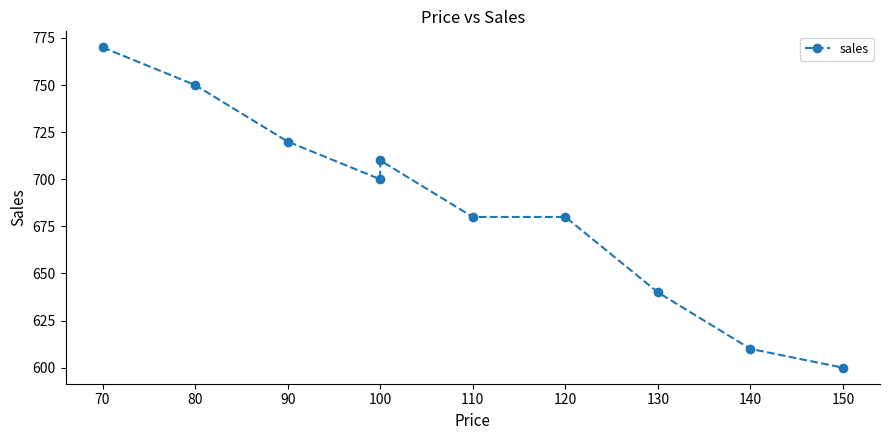

How many interior local valleys (lower than both neighbors) does the data have?

1